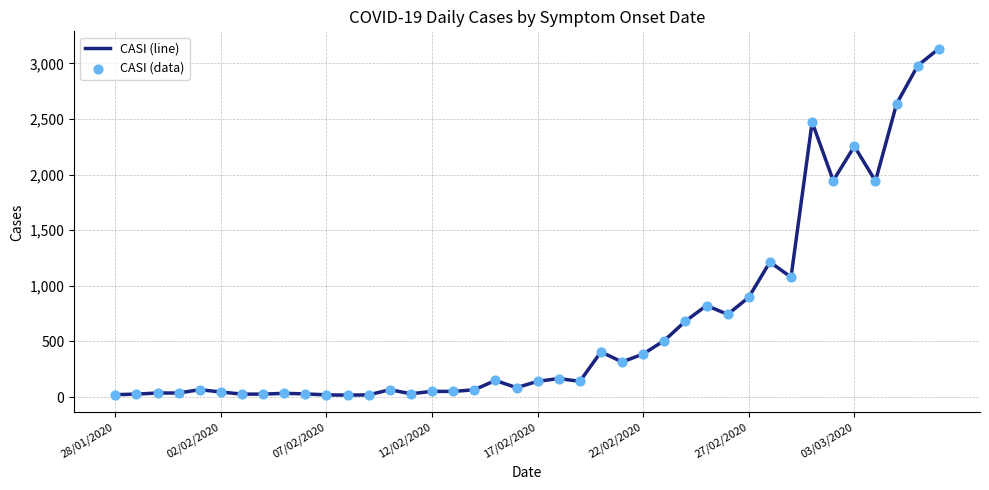

What is the difference between the maximum and minimum values?

3116